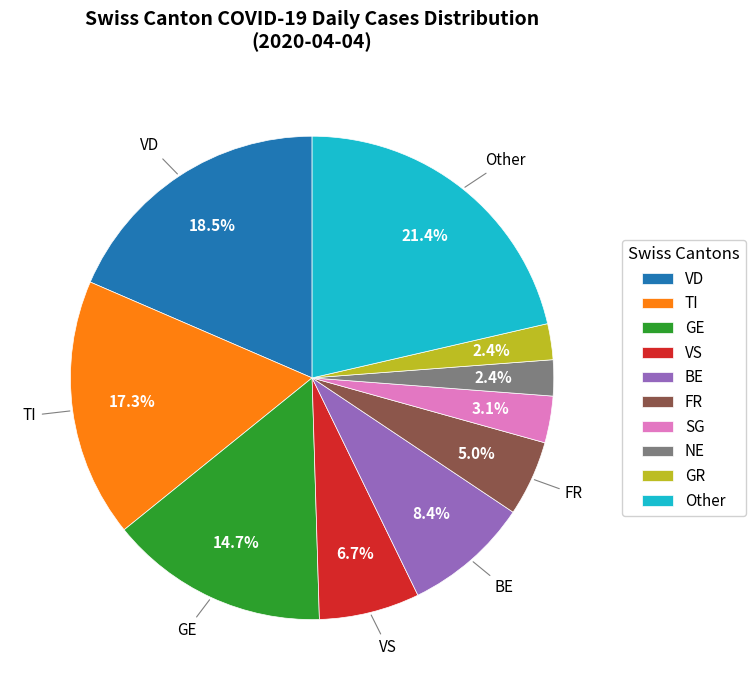

Does any single category account for the majority?

No